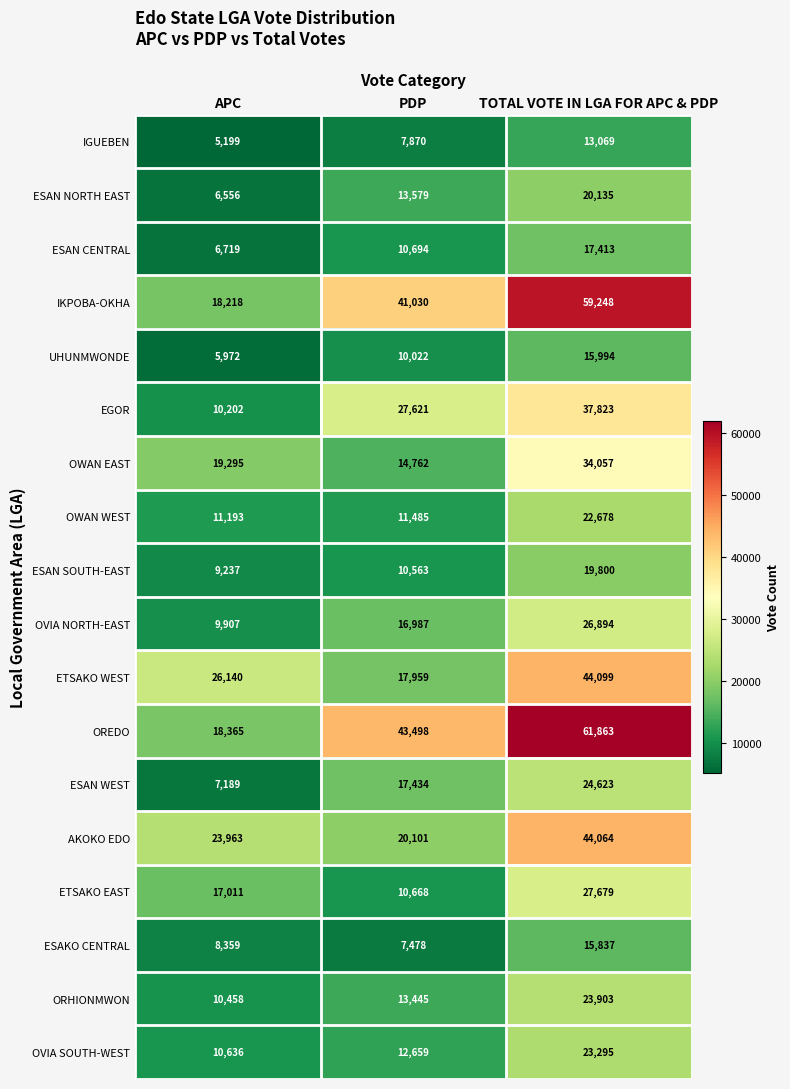

At which label does OVIA NORTH-EAST reach its minimum?

APC